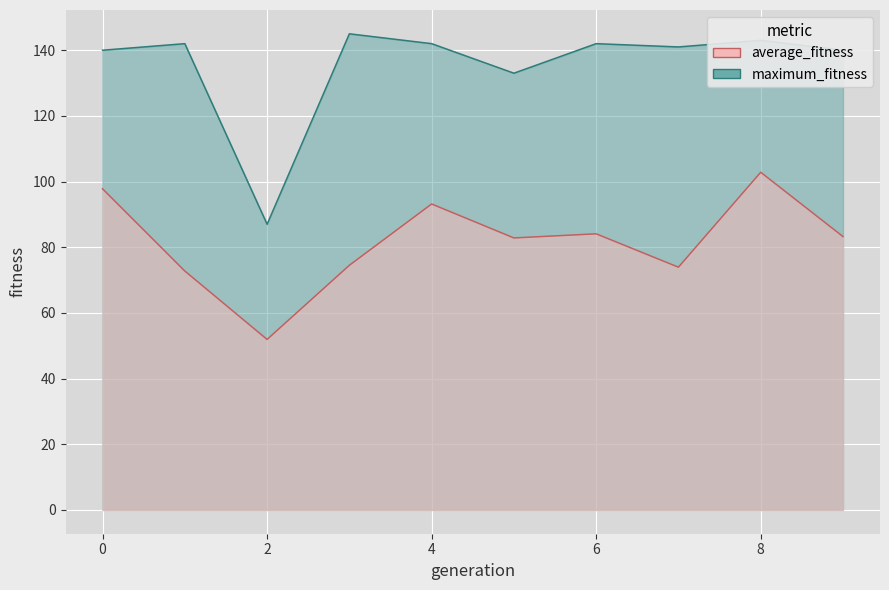

What is the difference between the maximum and minimum values in the maximum_fitness series?

58.0